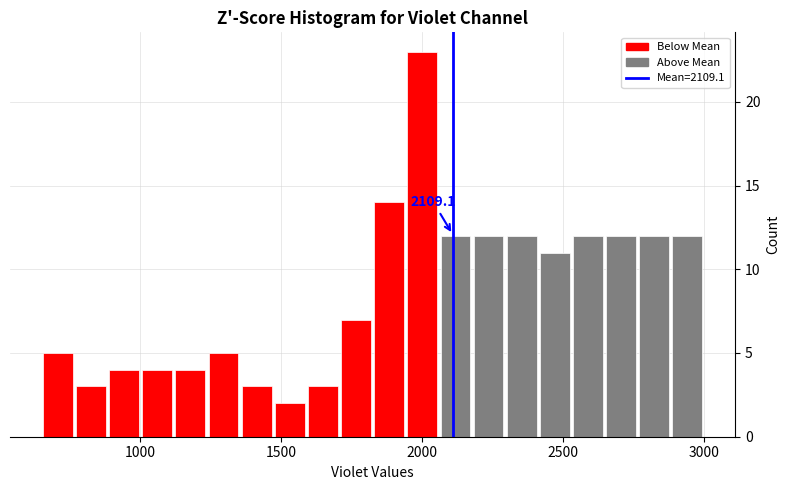

Around what value on the x-axis is the tallest bar? Give the approximate position of its centre, as read against the axis.

2000